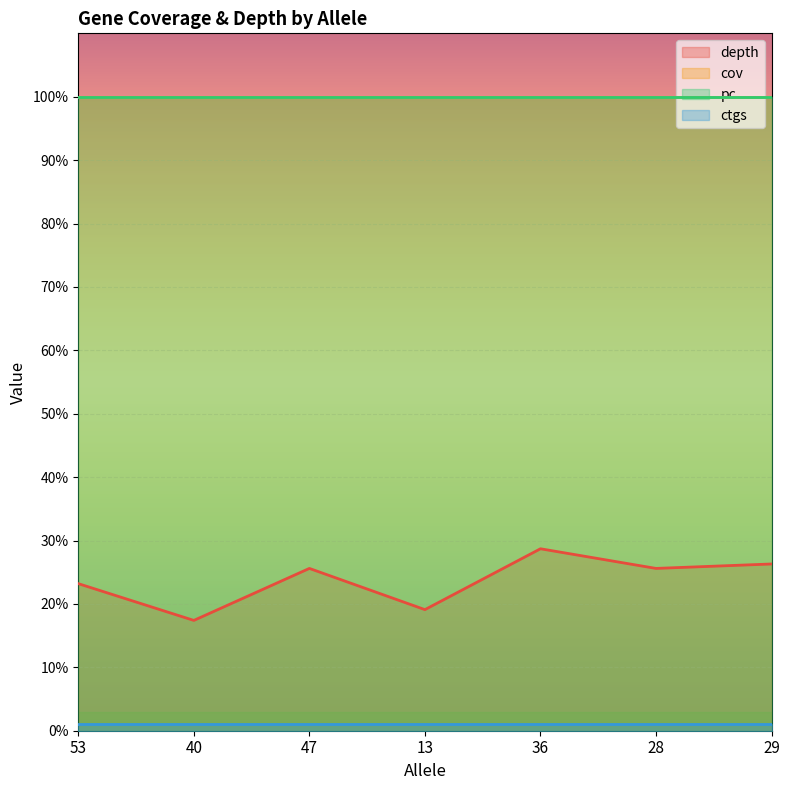

Rank the categories by pc value from lowest to highest.

53, 40, 47, 13, 36, 28, 29